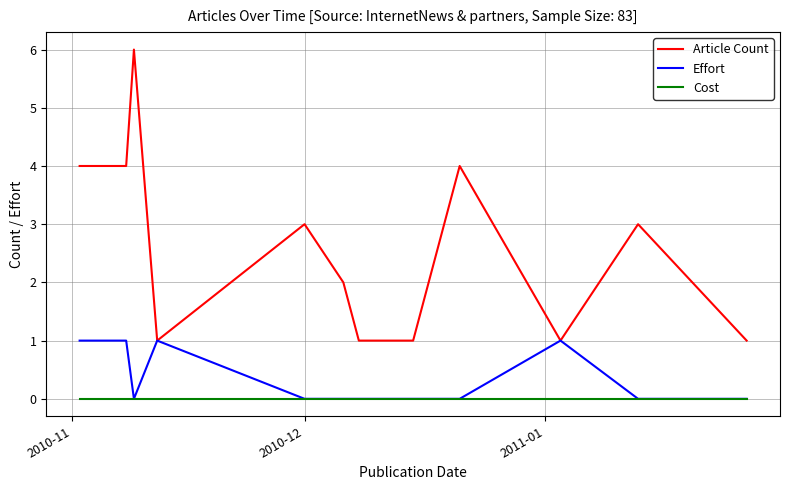

Which series has the widest spread of values?

Article Count